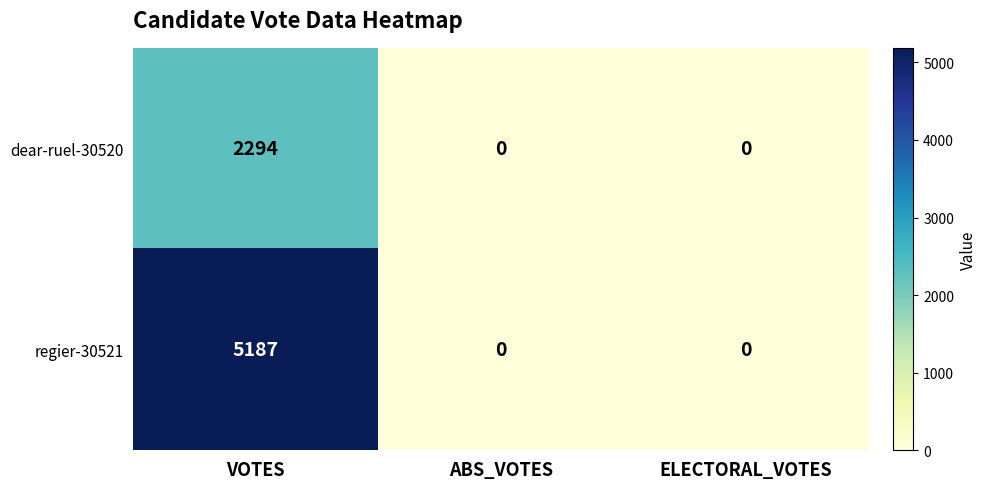

True or false: dear-ruel-30520 has a value of 0 at ELECTORAL_VOTES.

True